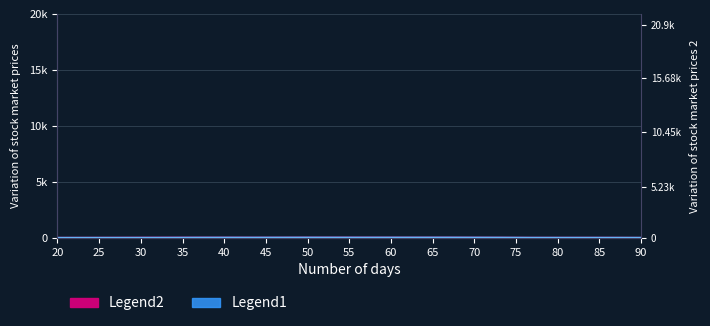

Rank the series by their maximum value, from highest to lowest.

Legend1, Legend2